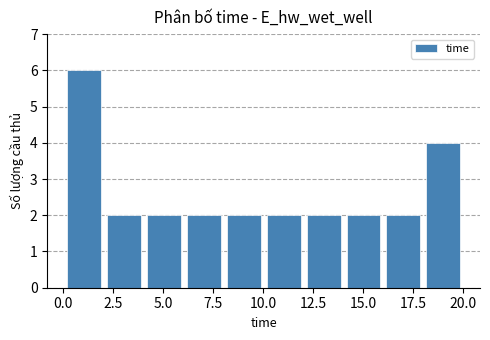

Around what value on the x-axis is the tallest bar? Give the approximate position of its centre, as read against the axis.

1.0